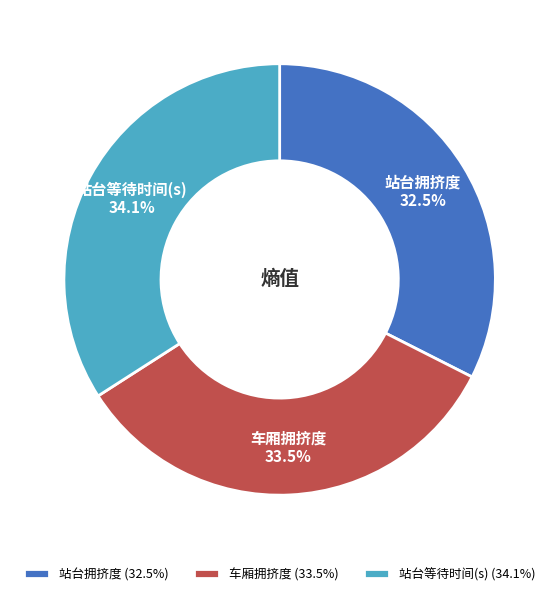

What is the smallest slice in the pie chart?

站台拥挤度